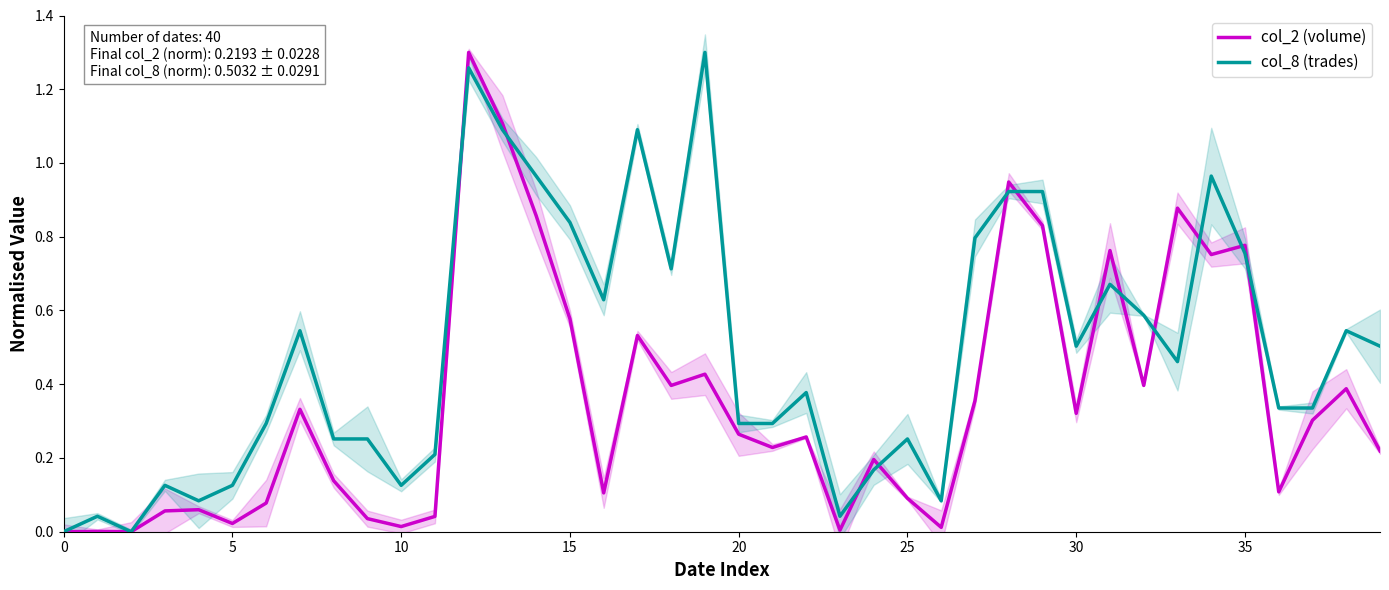

Which series has the widest spread of values?

col_2 (volume)